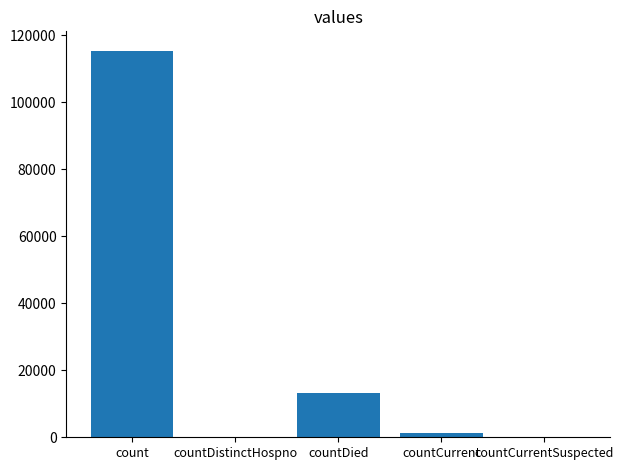

What is the change in value from count to countDistinctHospno?

-115379